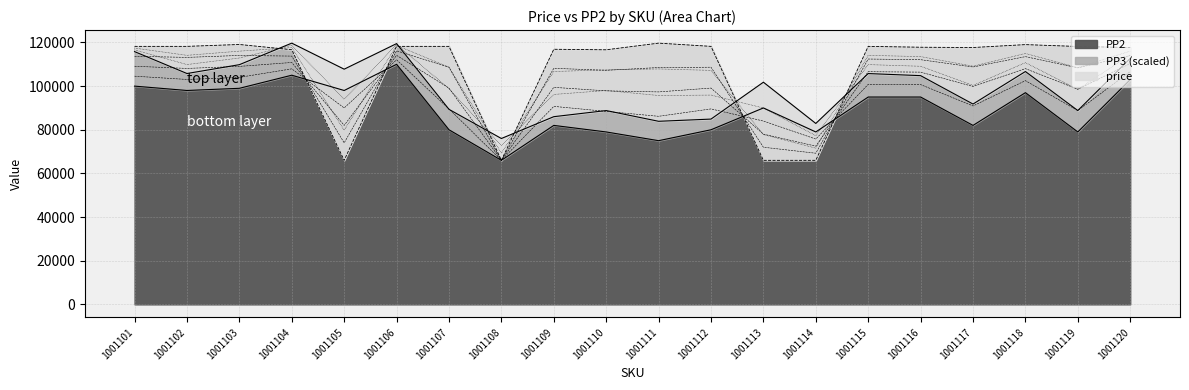

How many series are shown in this chart?

3